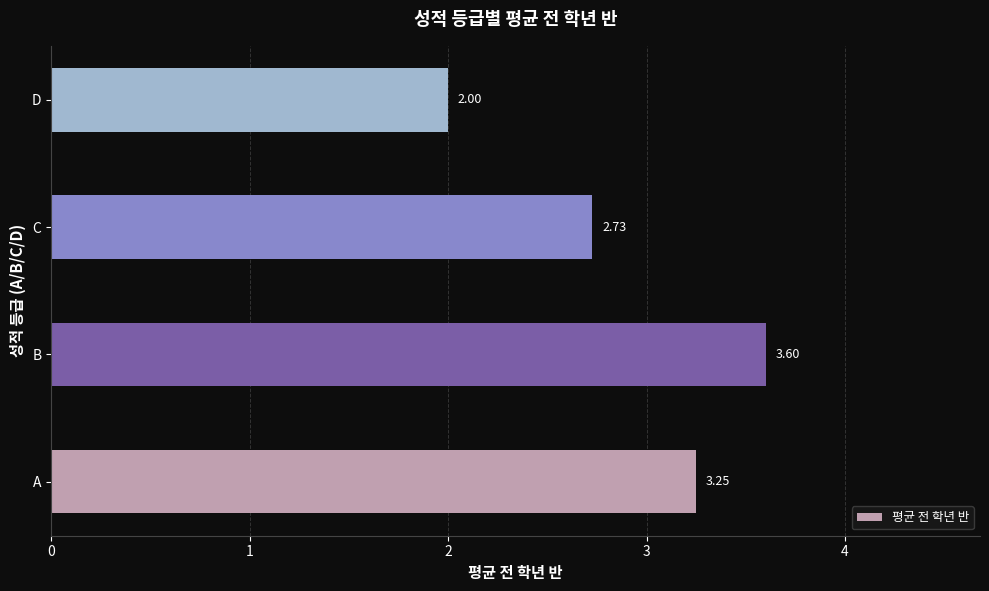

What is the smallest value displayed?

2.0